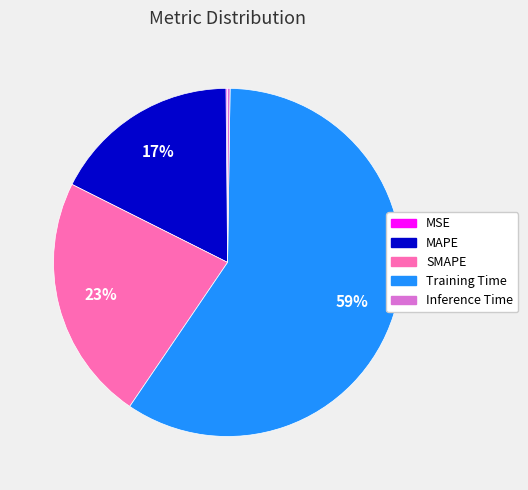

Do Training Time and SMAPE together represent more than half of the pie?

Yes